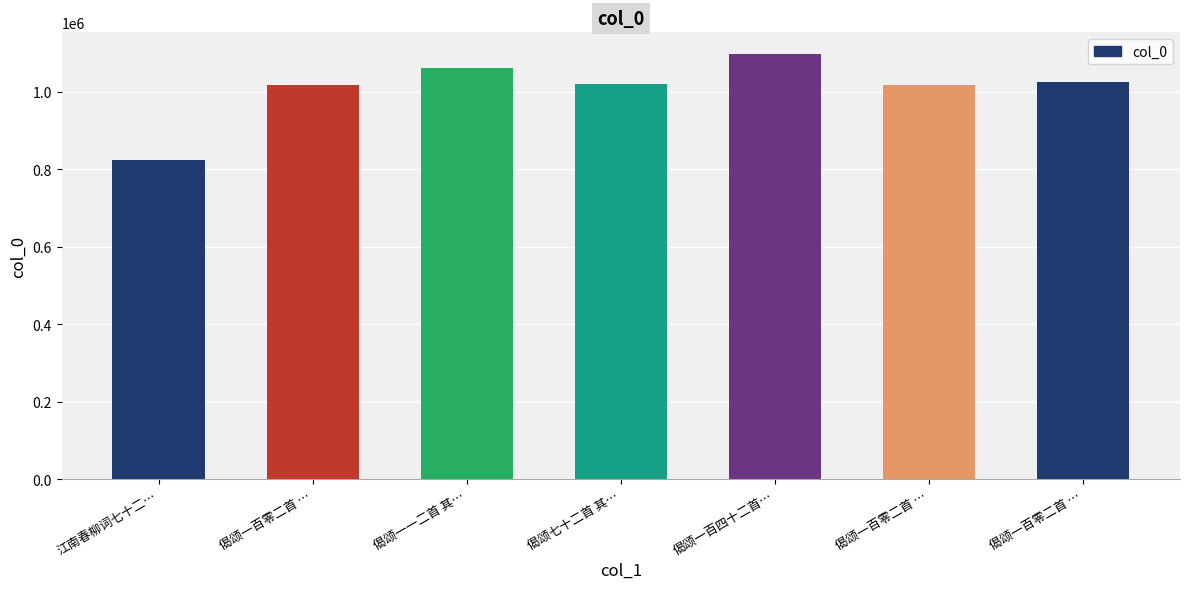

Reading left to right, transcribe all the data shown in this chart.

江南春柳词七十二…=822942	偈颂一百零二首 …=1017911	偈颂一一二首 其…=1062037	偈颂七十二首 其…=1019227	偈颂一百四十二首…=1098295	偈颂一百零二首 …=1017497	偈颂一百零二首 …=1024467